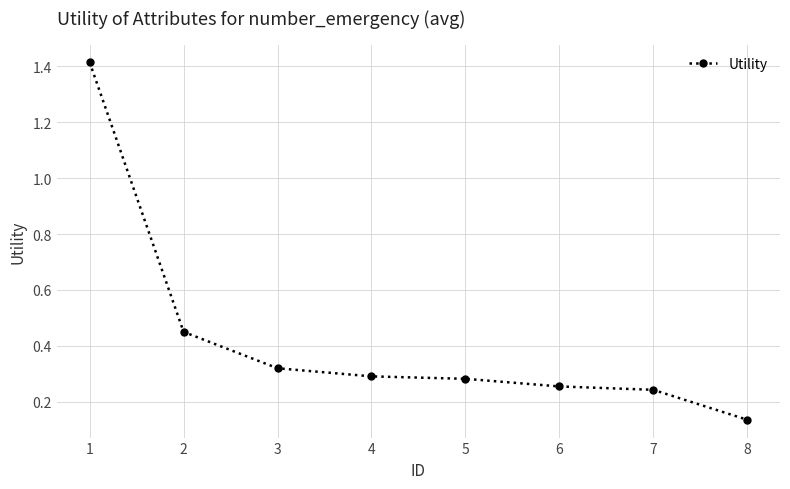

Is it true that the value at 3 is 0.5?

False